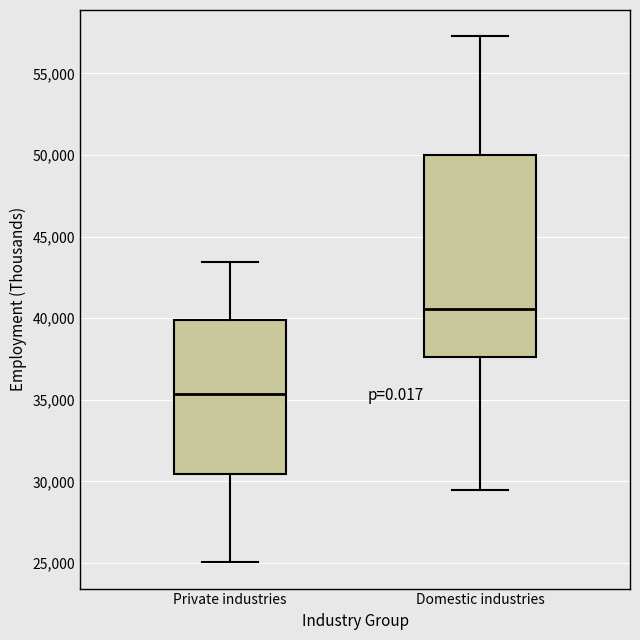

Comparing the boxes themselves (not the whiskers), which one is the tallest?

Domestic industries